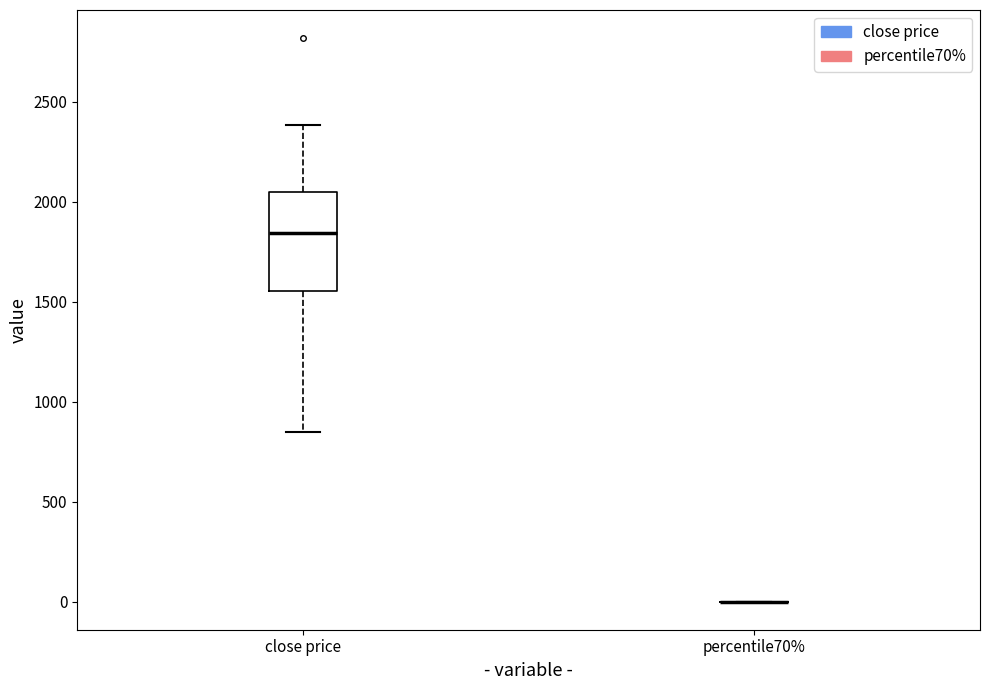

Reading left to right, transcribe this box plot: for each box, give where its median line is, the range the box spans, and where its two whiskers end, as read against the y-axis. The values are not printed on the chart, so give them approximately, as read against the axis.

close price: median 1850, box 1550 to 2050, whiskers 850 to 2400
percentile70%: box collapsed to a line at 0, whiskers 0 to 0